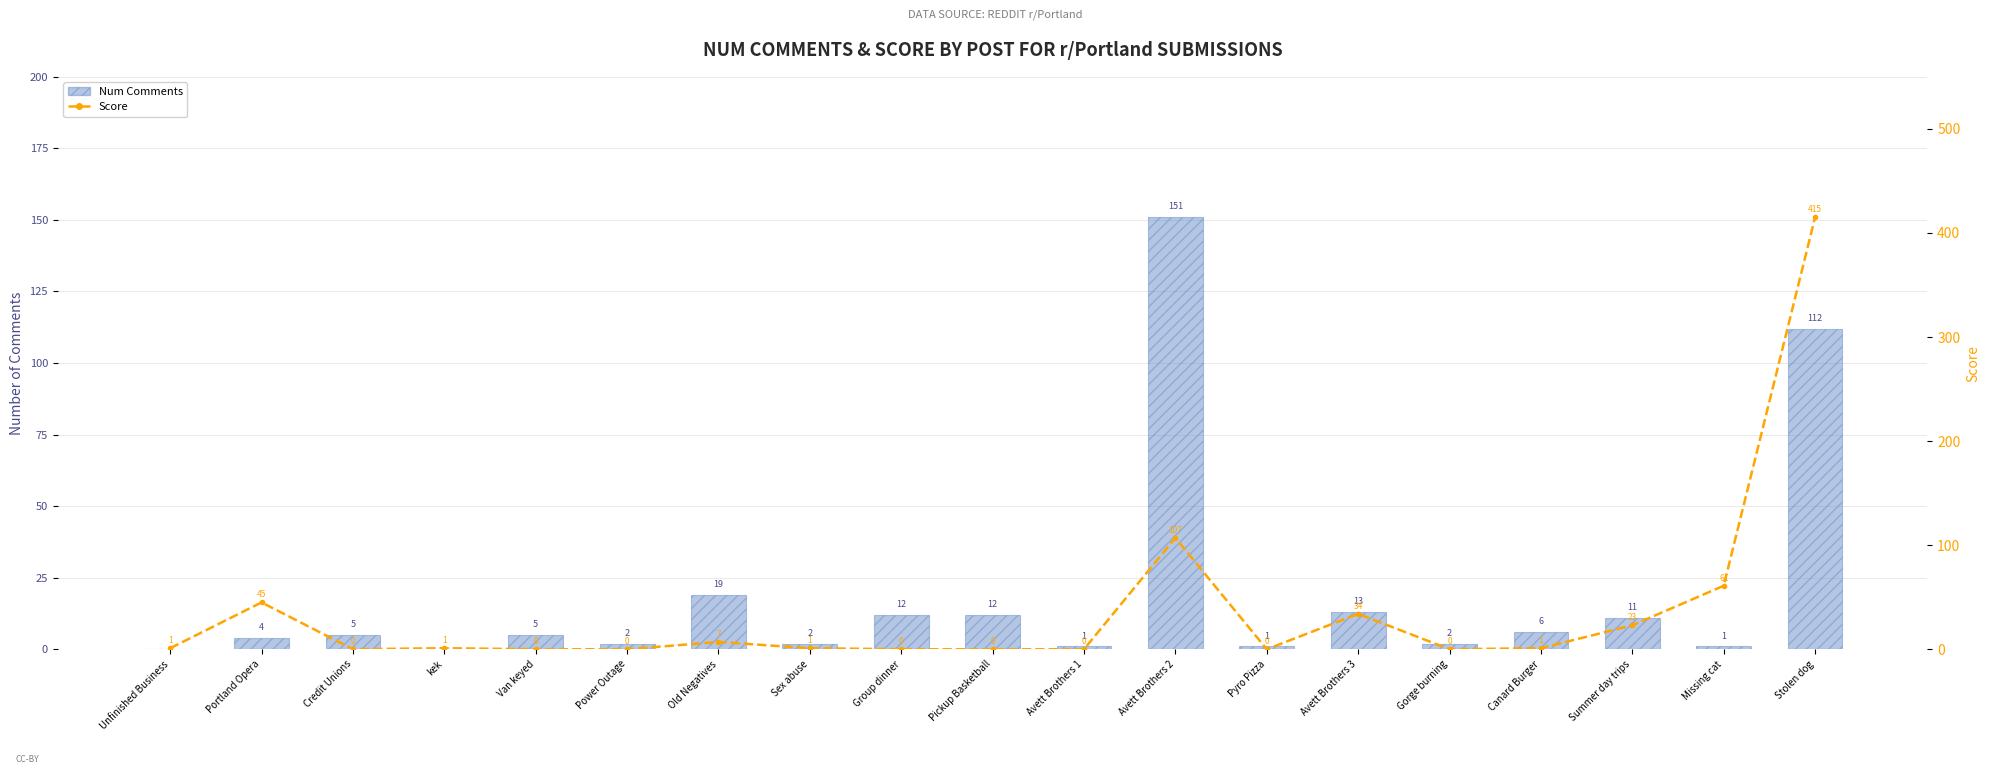

How many values in the Score series exceed 1?

7